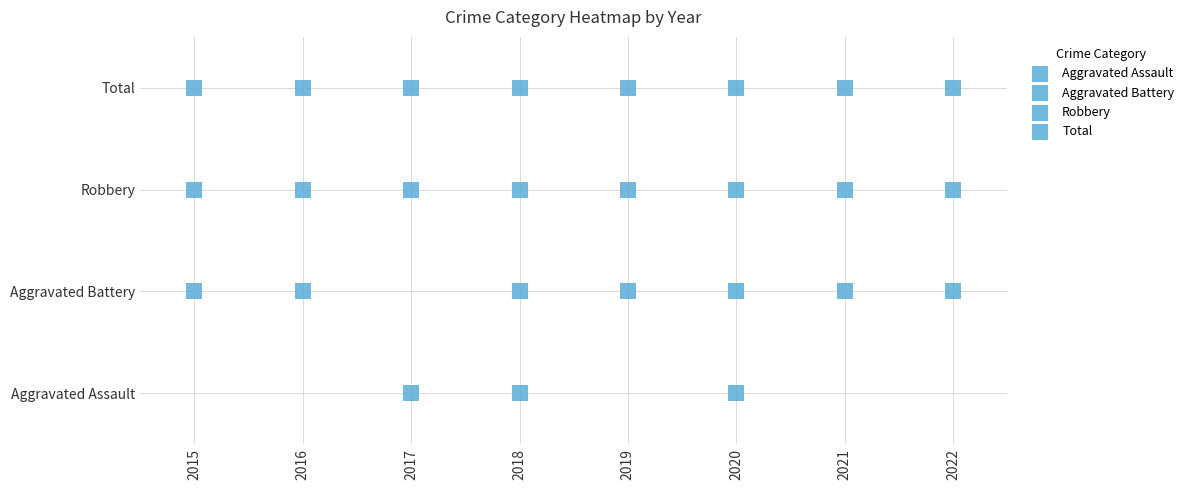

How many values in the Aggravated Battery series are below 2?

4